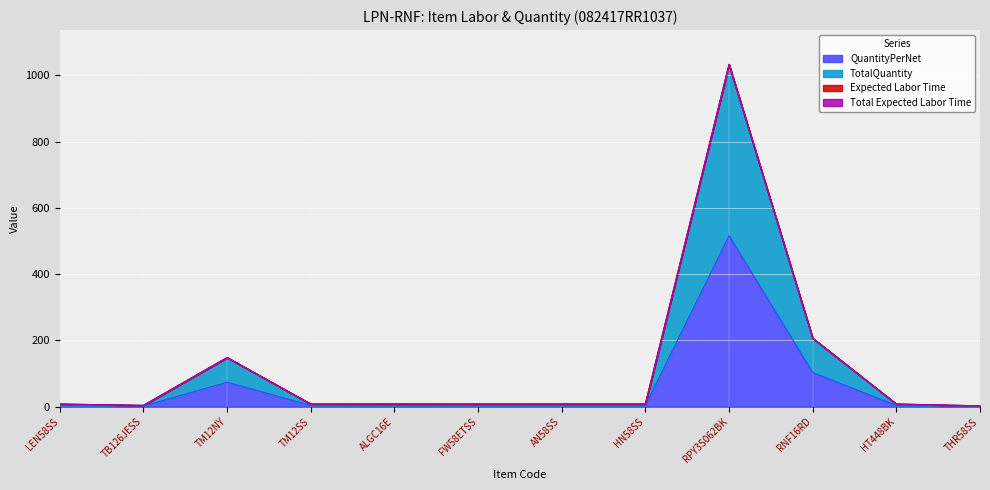

List the labels in order of TotalQuantity value, largest first.

RPY3S062BK, RNF16RD, TM12NY, LEN58SS, TM12SS, ALGC16E, FW58ETSS, AN58SS, HN58SS, HT448BK, TB126JESS, THR58SS